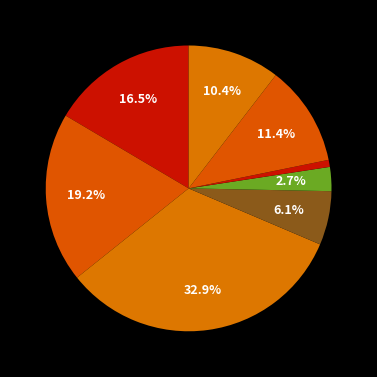

How many slices are in this pie chart?

8